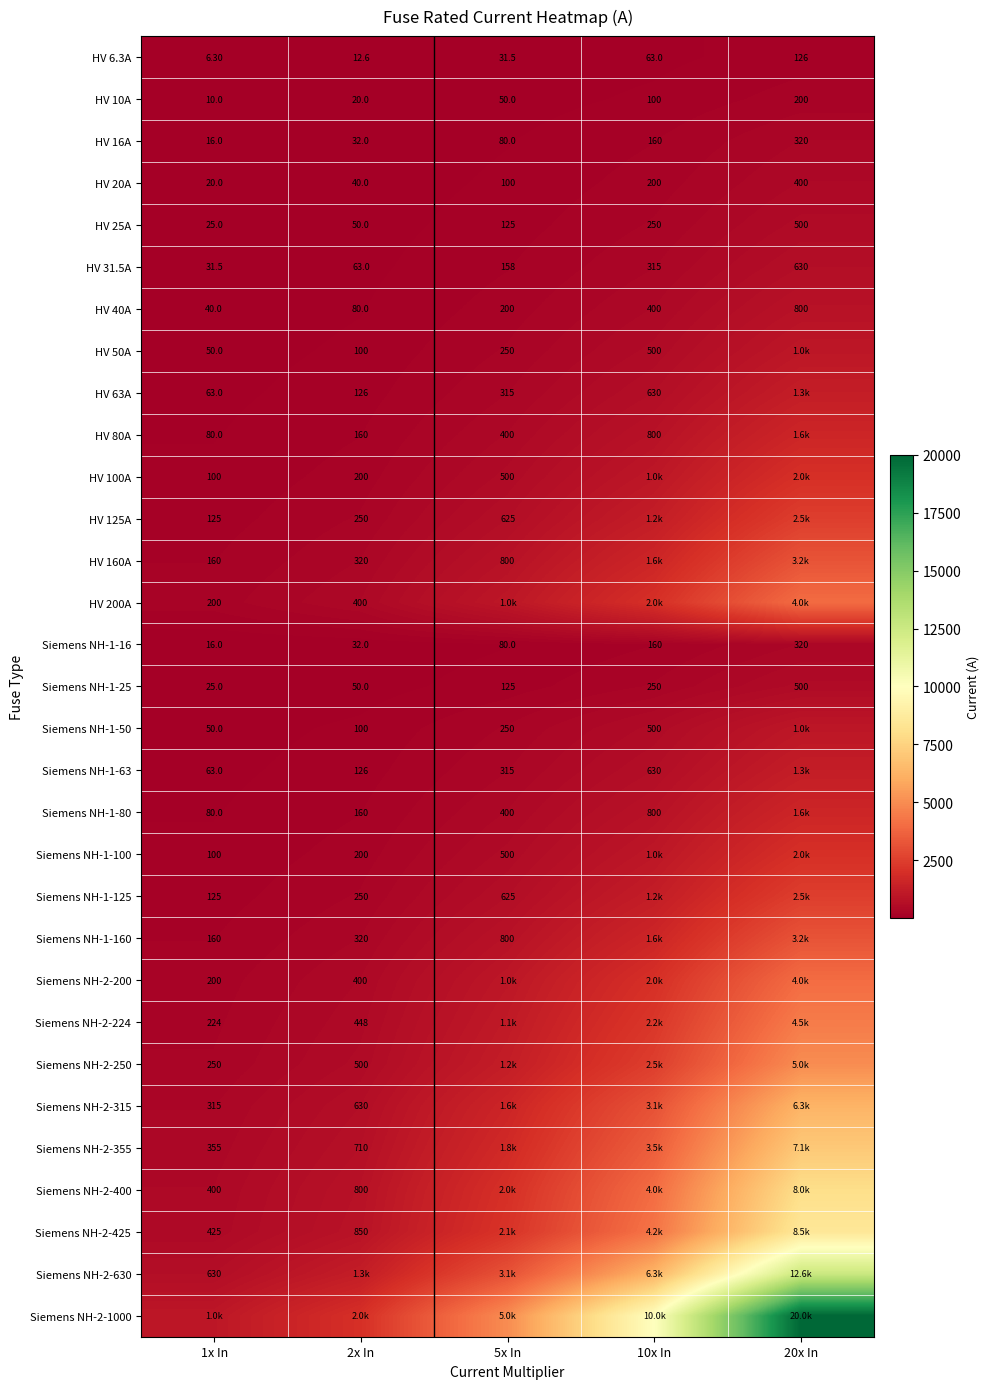

True or false: HV 16A has a value of 162.5 at 20x In.

False